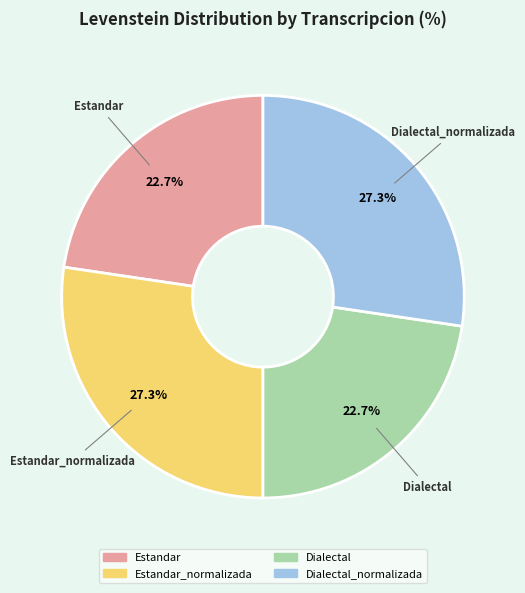

Is there a majority slice in this chart?

No